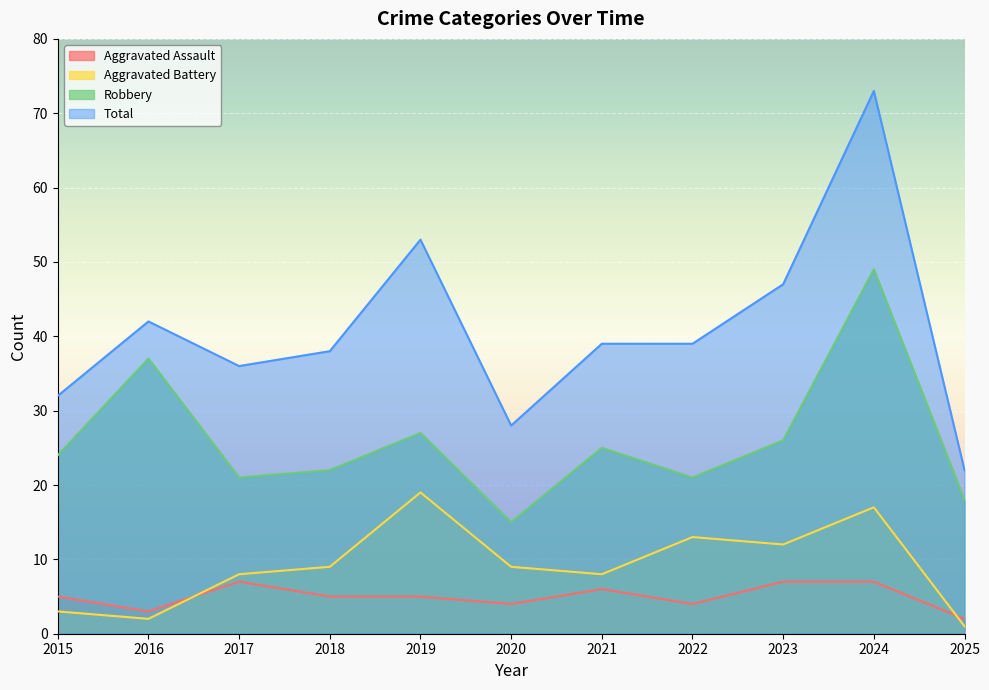

True or false: Total has more than 1 points higher than both neighbors.

True